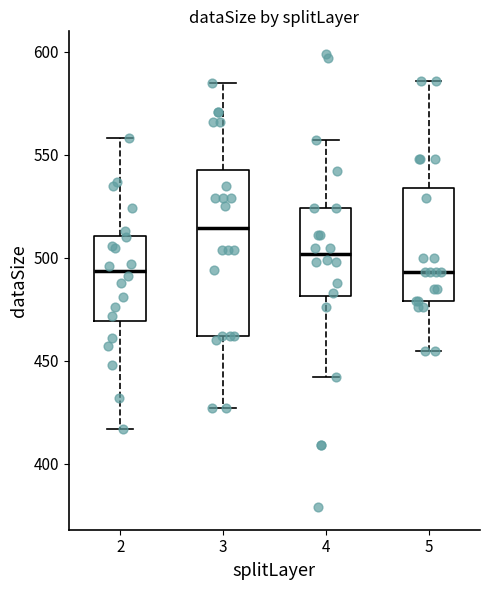

Reading left to right, read every box against the y-axis: the position of its median line, the range the box covers, and the ends of its whiskers. The values are not printed on the chart, so give them approximately, as read against the axis.

2: median 495, box 470 to 510, whiskers 415 to 560
3: median 515, box 460 to 545, whiskers 425 to 585
4: median 500, box 480 to 525, whiskers 440 to 555
5: median 495, box 480 to 535, whiskers 455 to 585